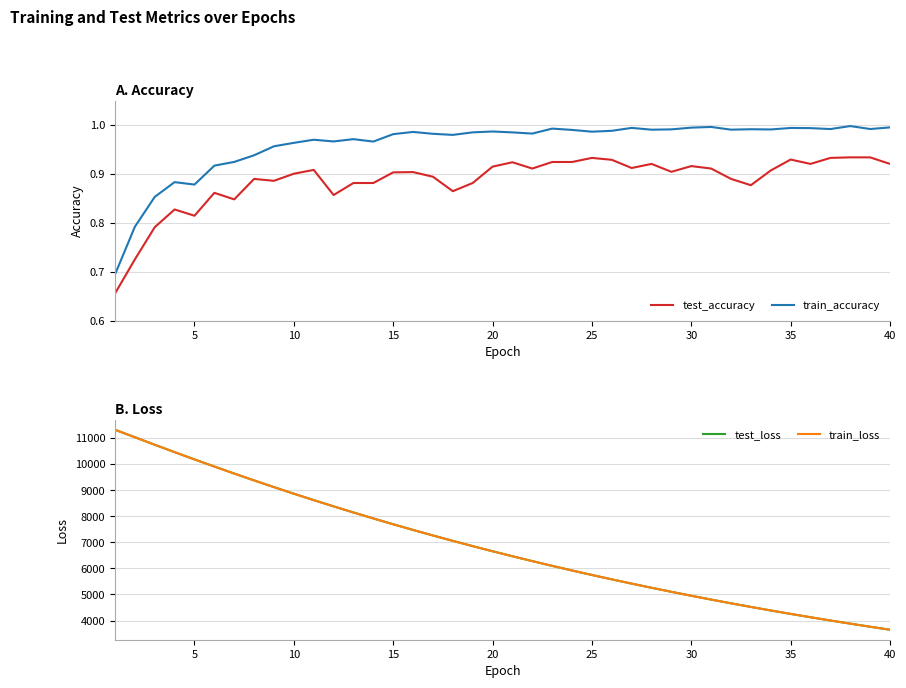

True or false: train_accuracy and train_loss cross at least once.

False